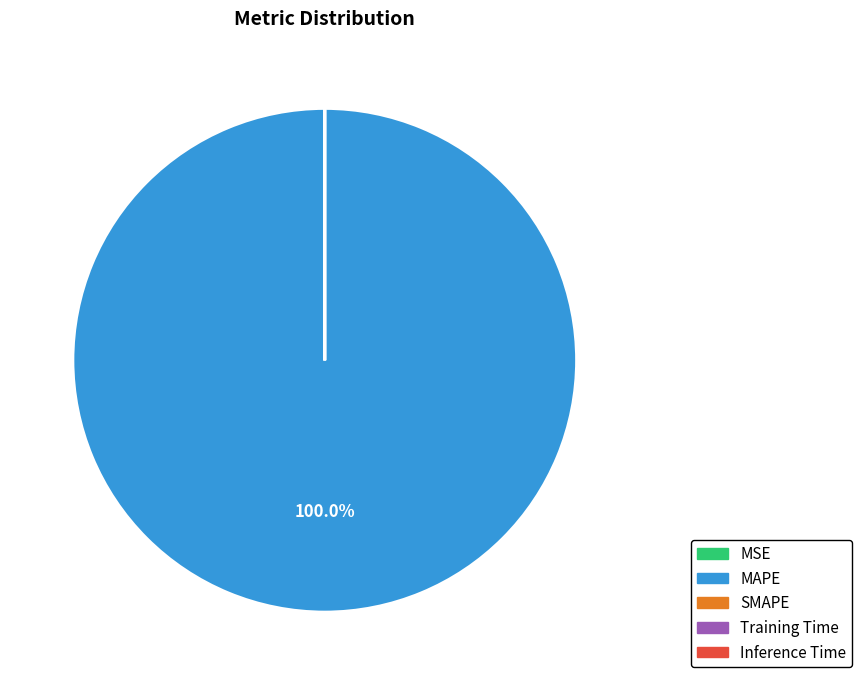

Is there any slice that represents more than half of the pie?

Yes